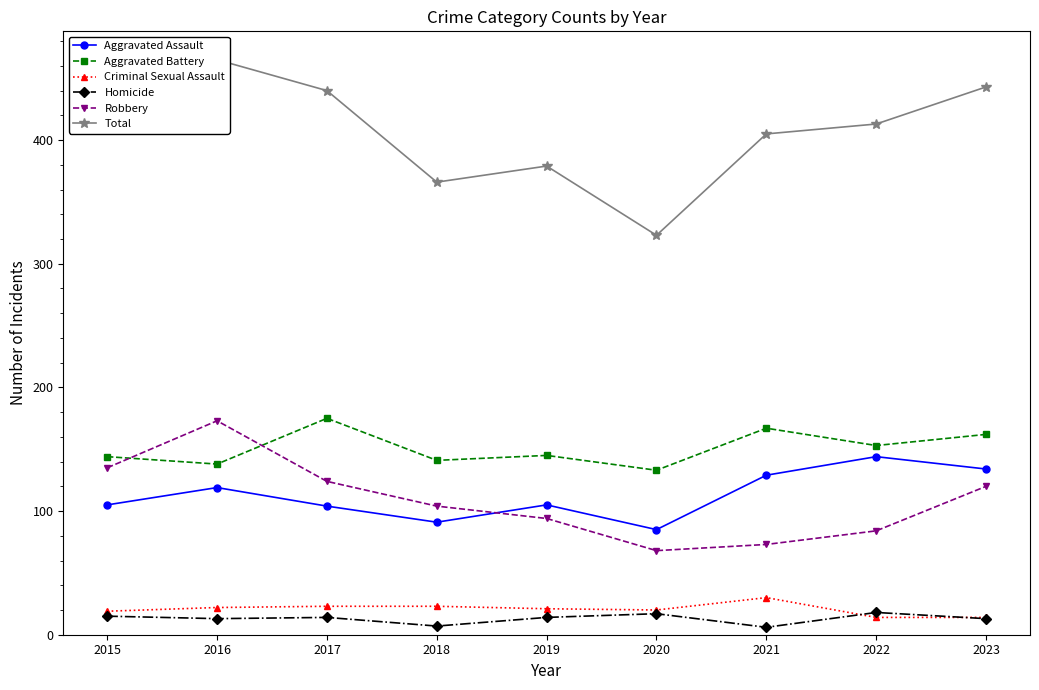

How many values in the Total series exceed 413?

4